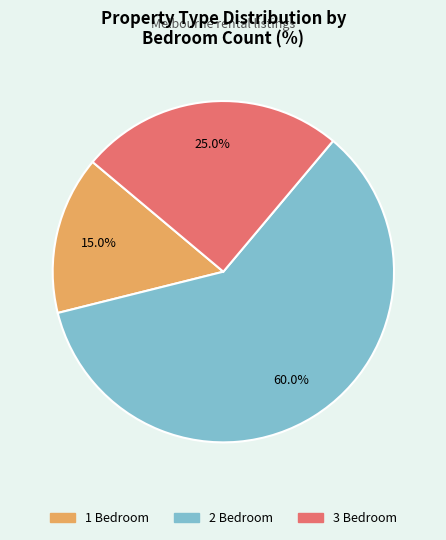

Is the sum of 3 Bedroom and 2 Bedroom greater than half?

Yes